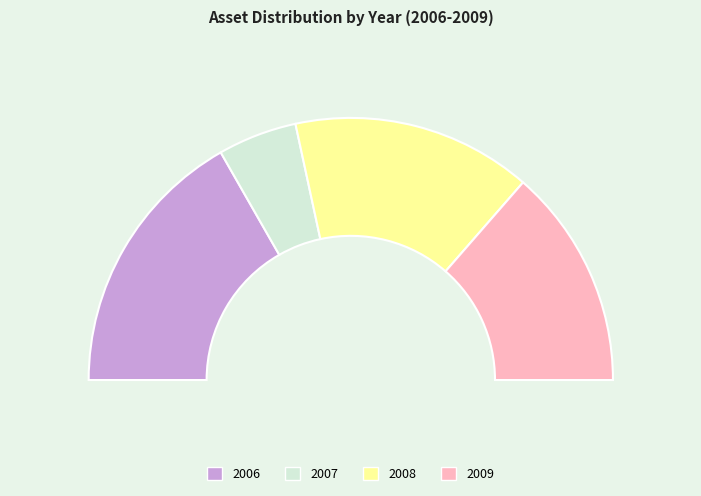

What percentage is NOT represented by 2008?

70.4%